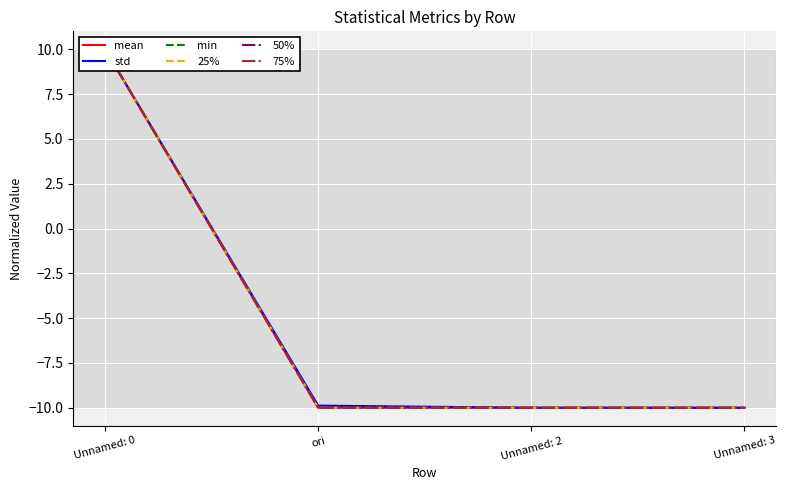

What is the label of the 3rd point from the left?

Unnamed: 2